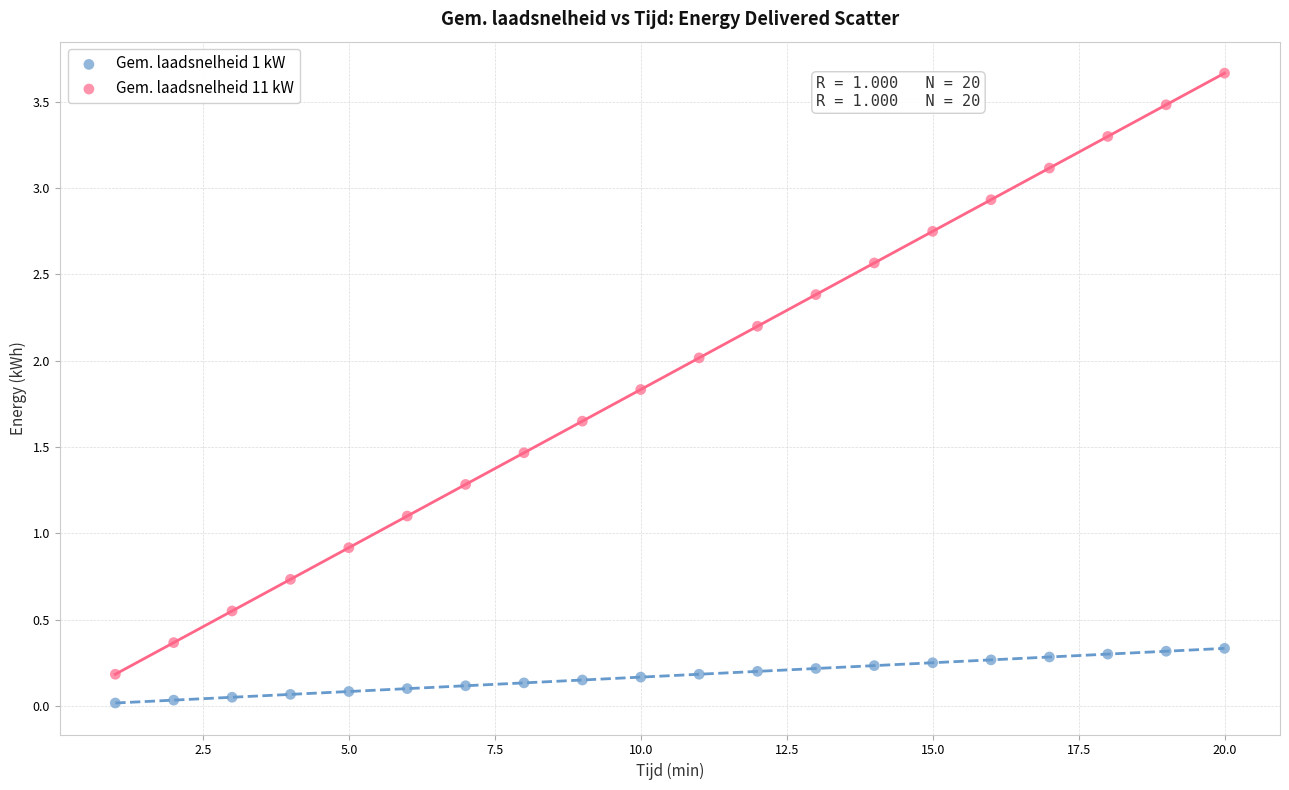

What are all the series names shown in the legend?

Gem. laadsnelheid 1 kW, Gem. laadsnelheid 11 kW